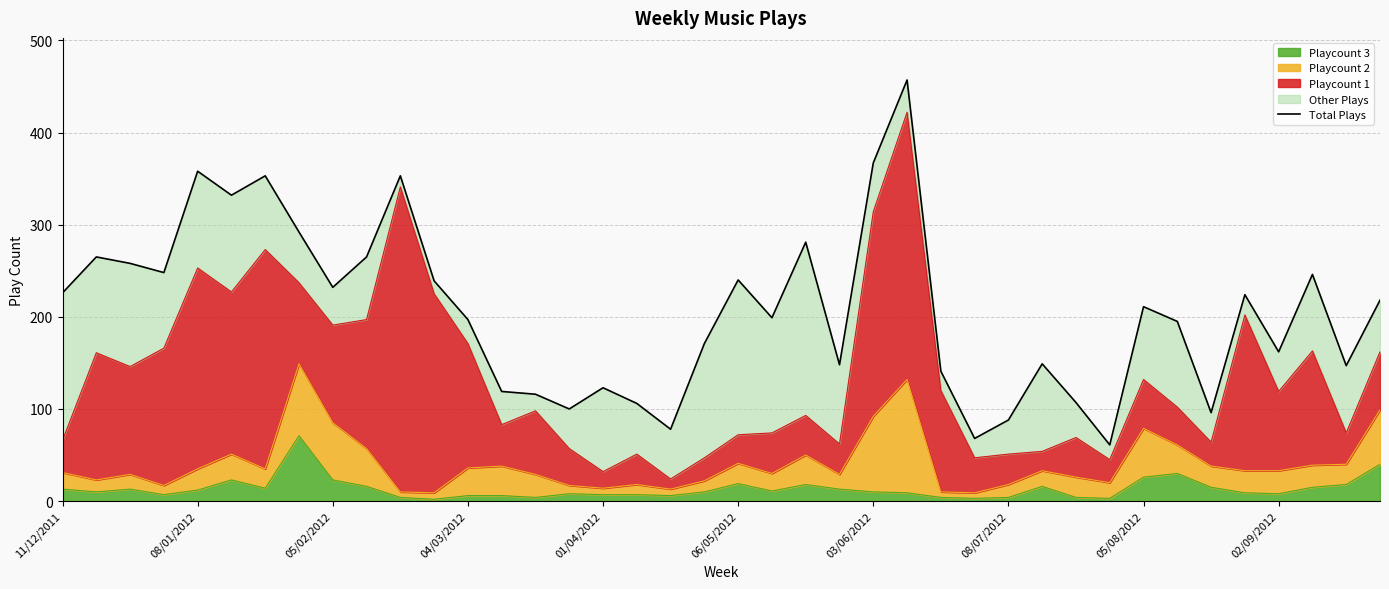

What is the change in value from 30 to 34?

-11